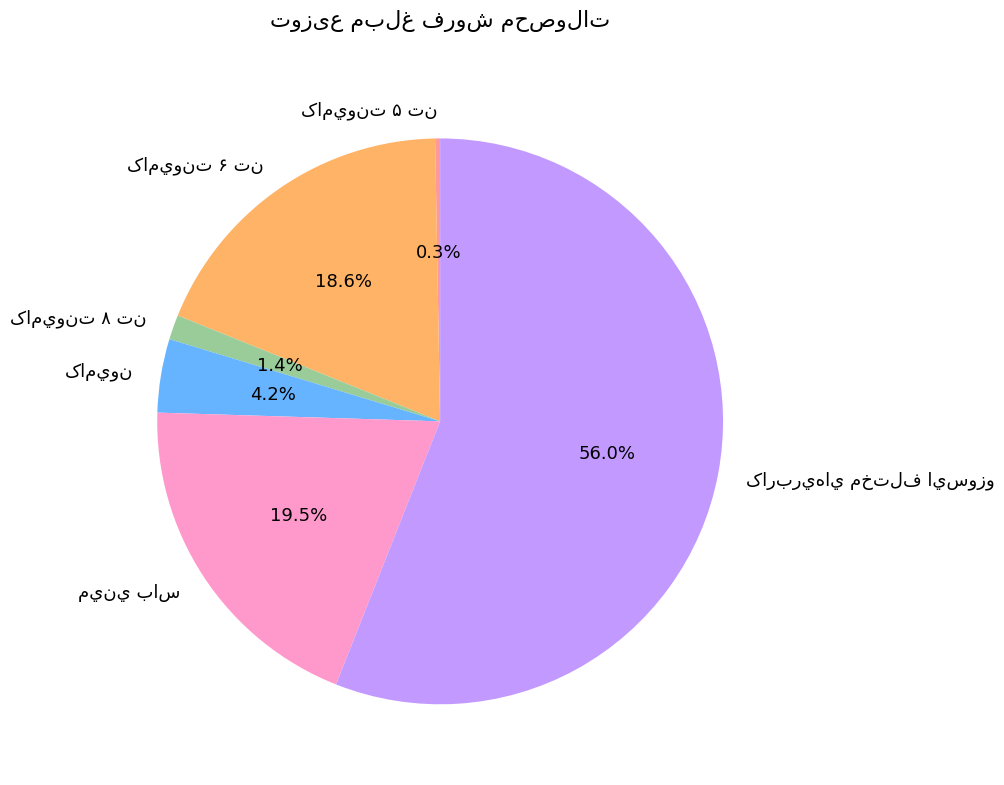

Is there any slice that represents more than half of the pie?

Yes